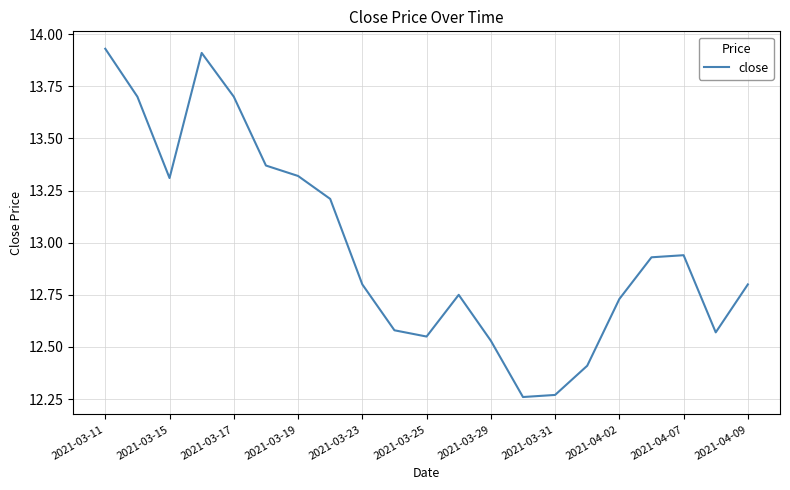

What is the difference between the maximum and minimum values?

1.7